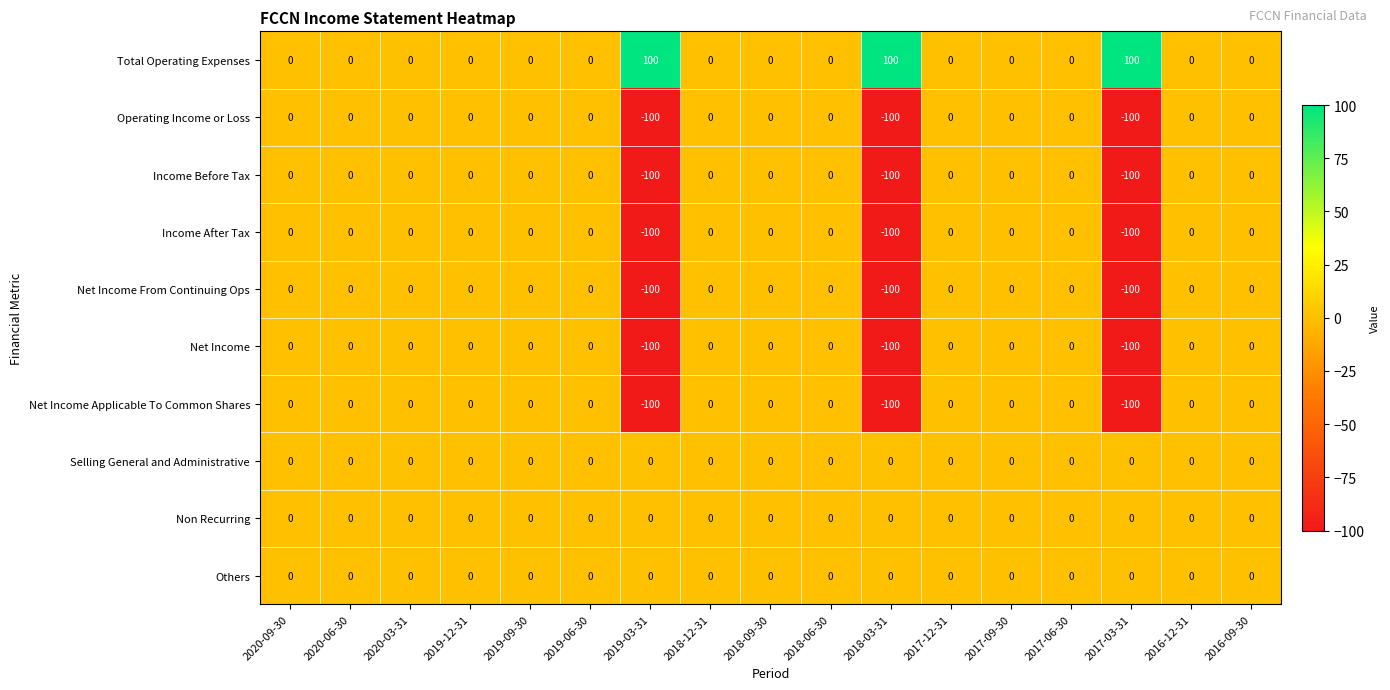

What is the difference between the maximum and minimum values in the Net Income series?

100